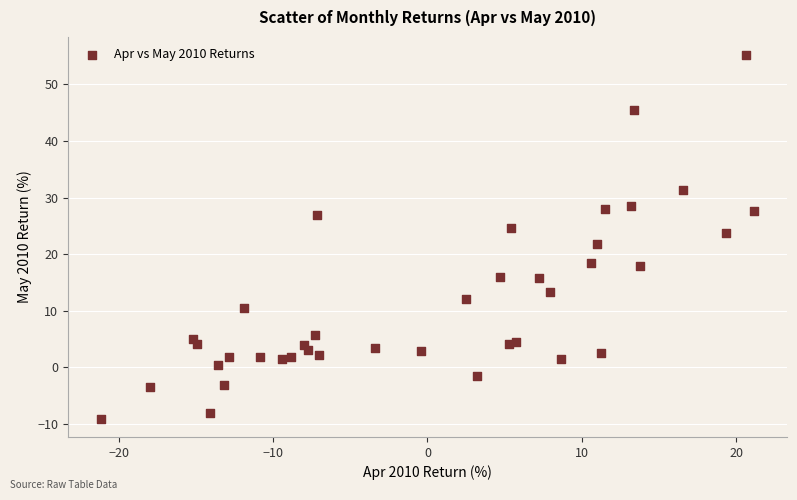

What is the range of Y values (max minus min)?

64.3